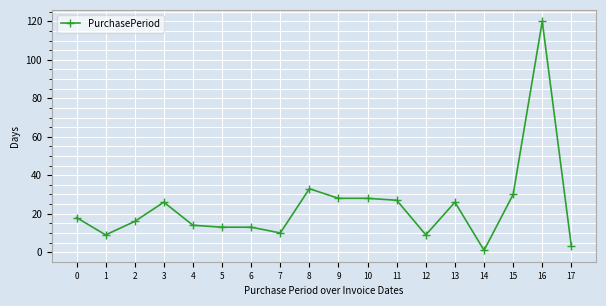

What is the value of the 17th point from the left?

120